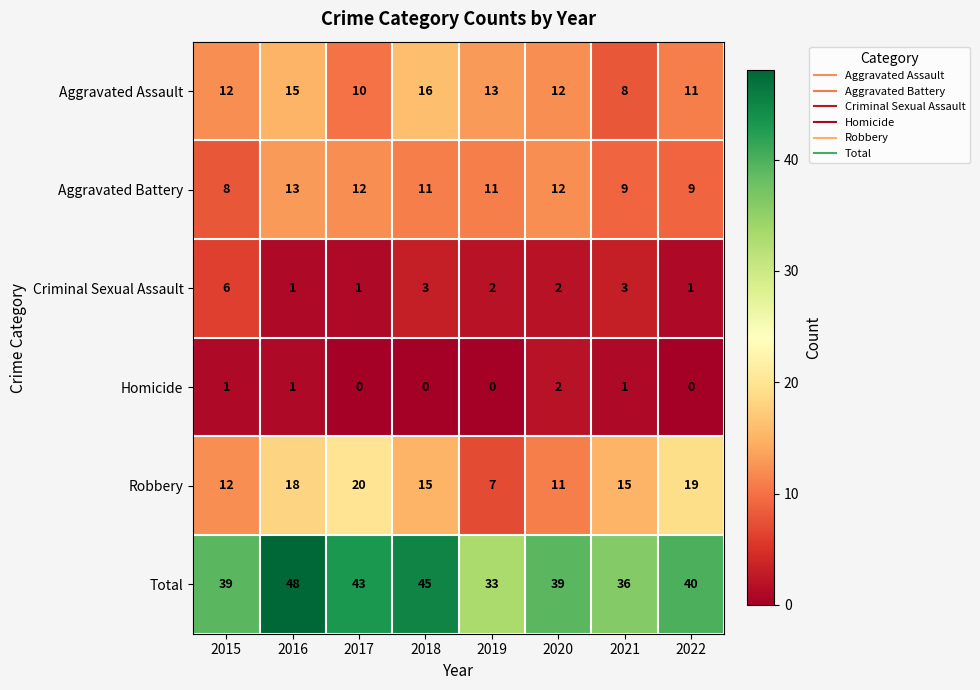

What is the sum of the Aggravated Assault values at 2019 and 2015?

25